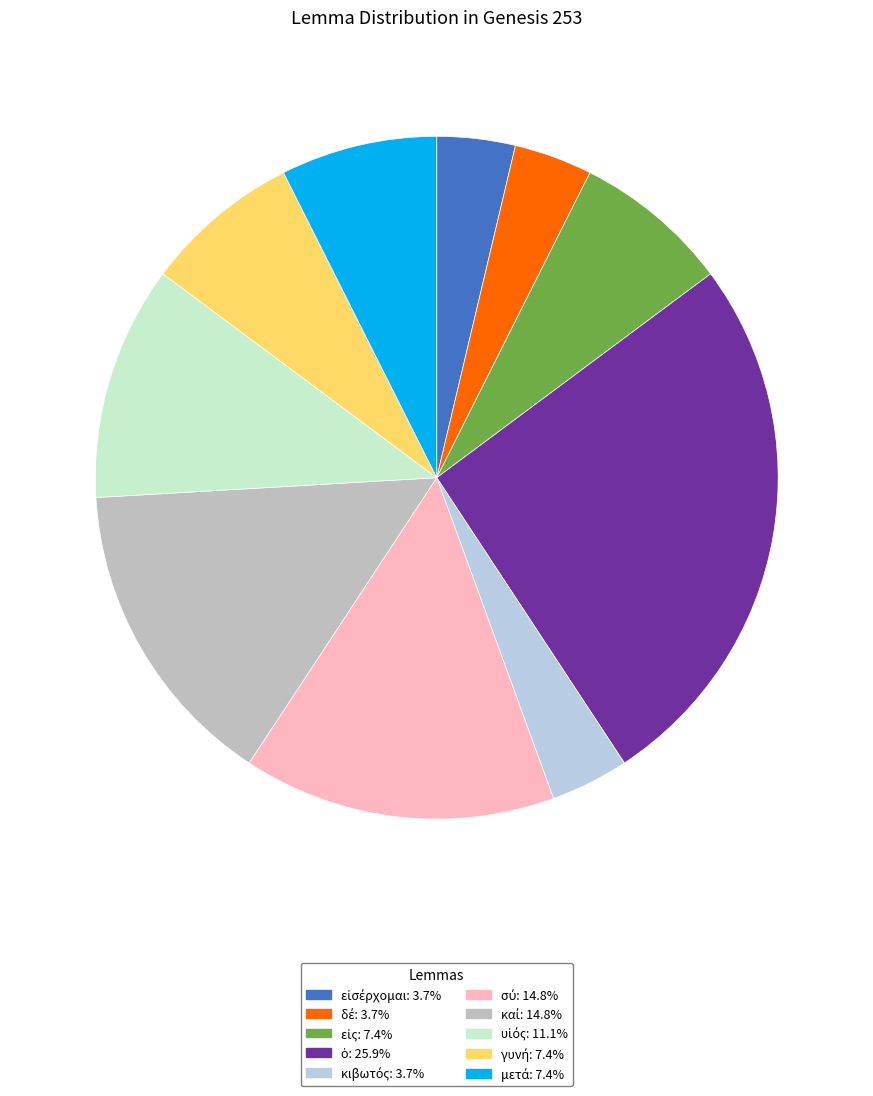

How many slices are in this pie chart?

10